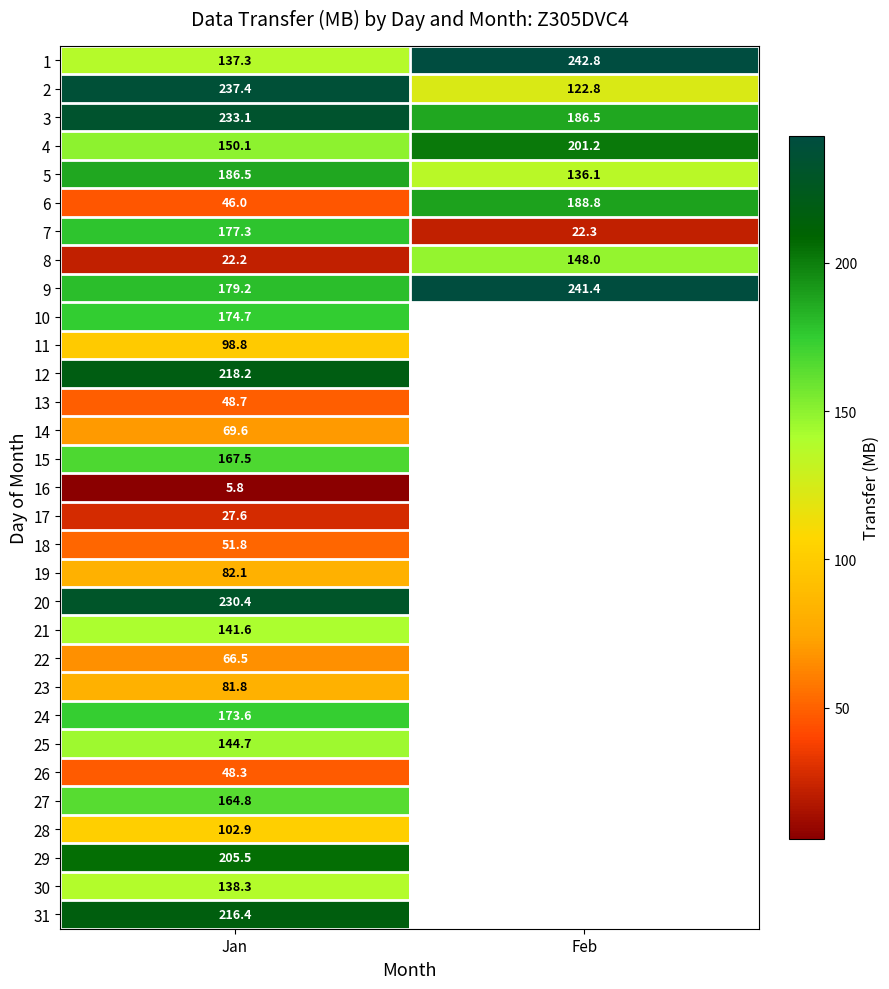

The 17 series shows 27.6 at Jan. True or false?

True